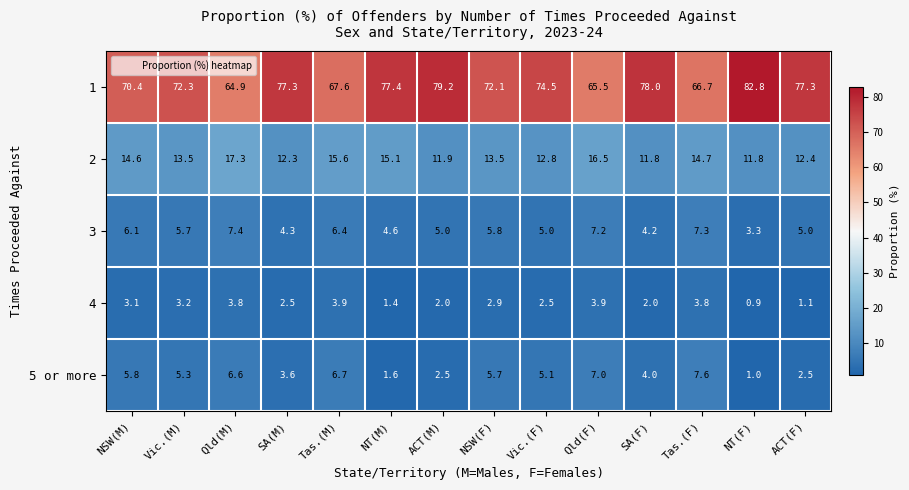

What is the approximate value of 5 or more at Tas.(F)?

7.6